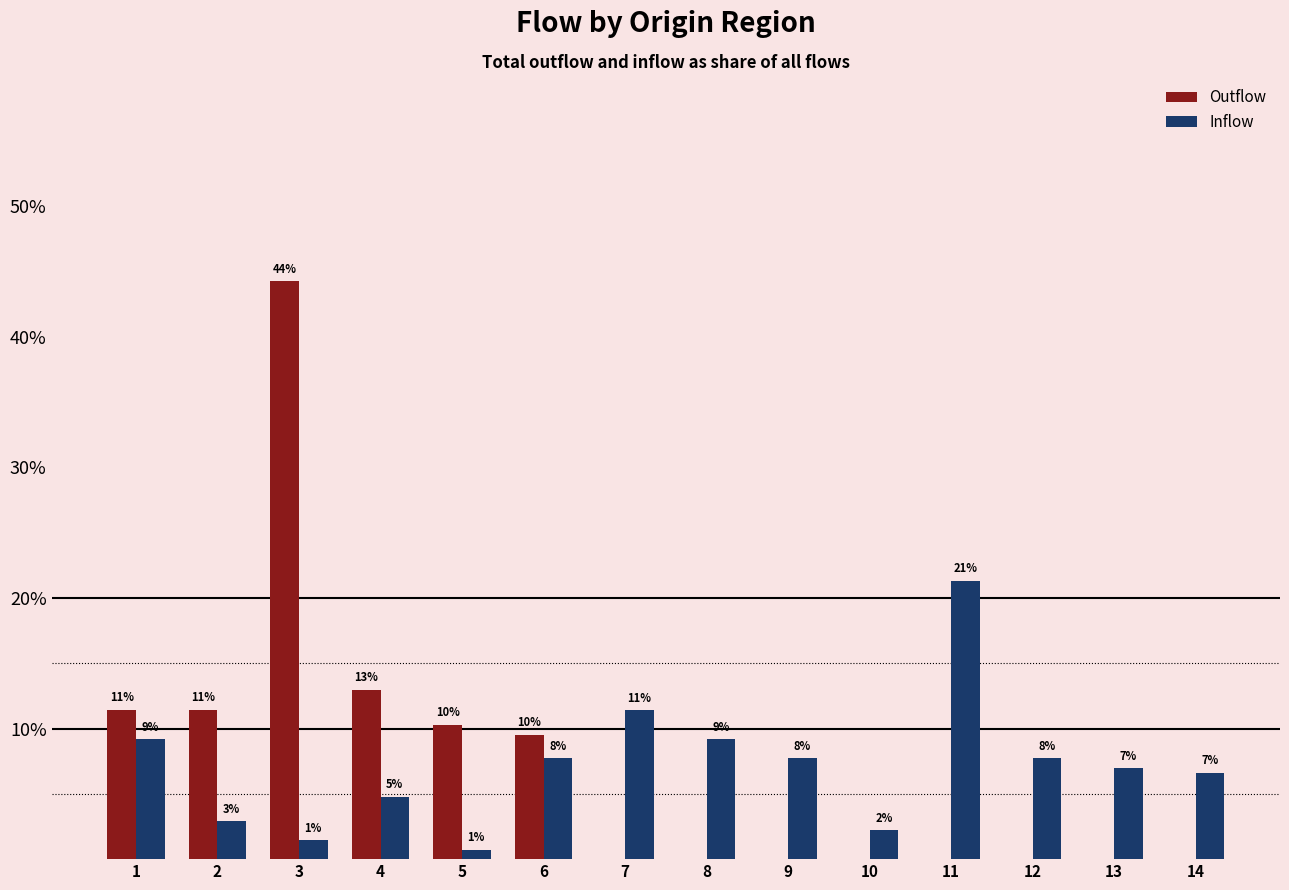

The Inflow series shows 0.1 at 9. True or false?

True